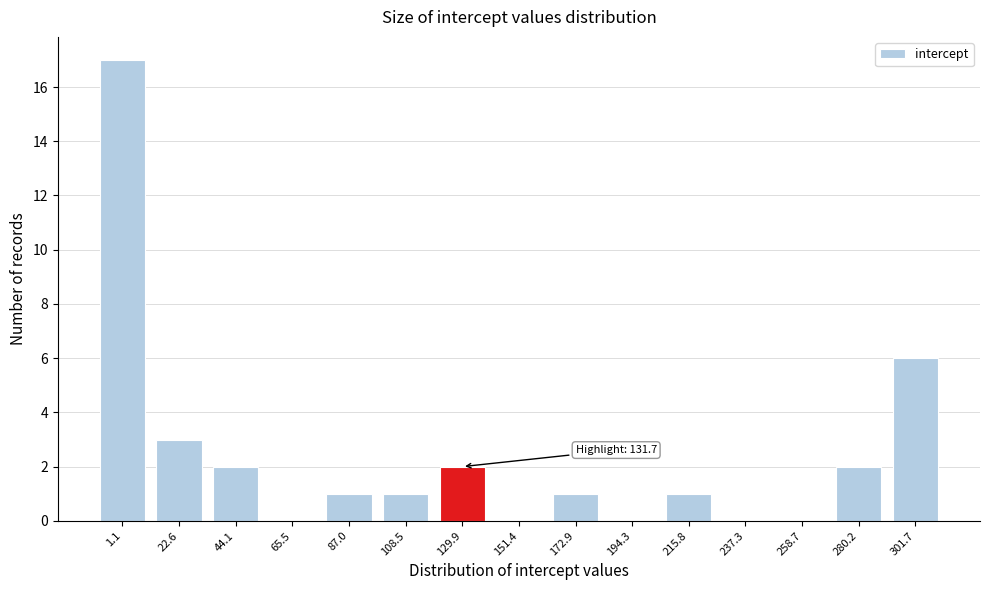

Reading right to left, what are all the values shown in this chart?

301.7=6	280.2=2	258.7=0	237.3=0	215.8=1	194.3=0	172.9=1	151.4=0	129.9=2	108.5=1	87.0=1	65.5=0	44.1=2	22.6=3	1.1=17